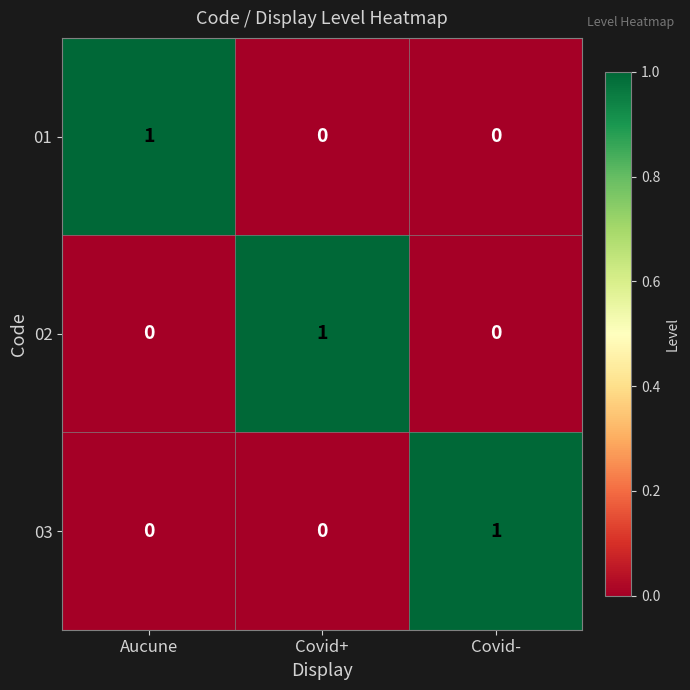

How many categories are shown in the chart?

3